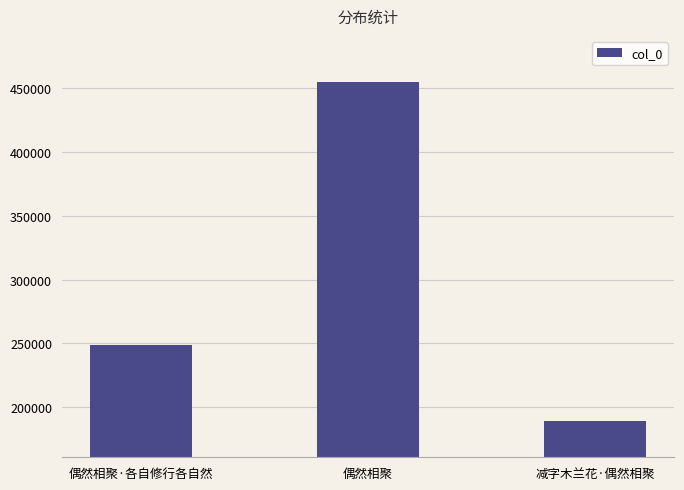

List the labels in order of value, largest first.

偶然相聚, 偶然相聚·各自修行各自然, 减字木兰花·偶然相聚